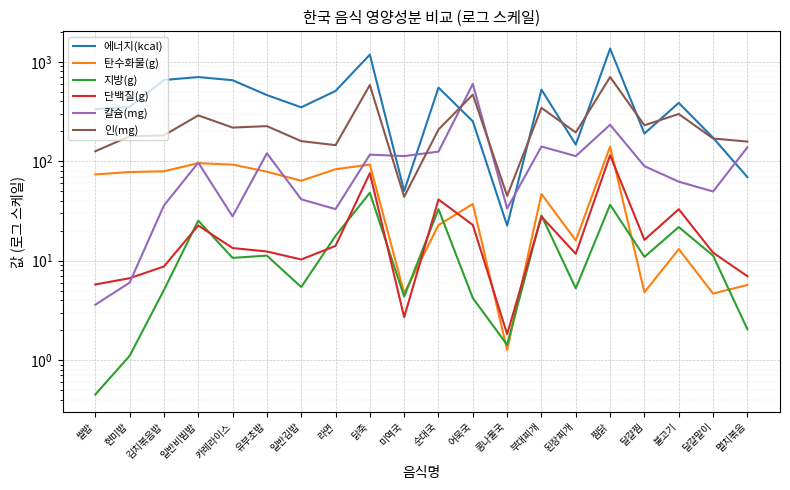

Which has a higher value, 유부초밥 or 콩나물국?

유부초밥